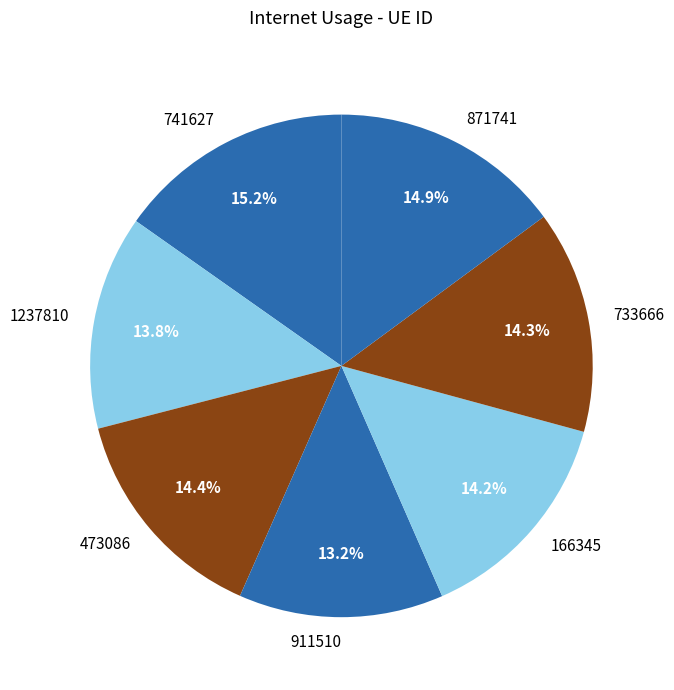

Which has a higher value, 733666 or 741627?

741627